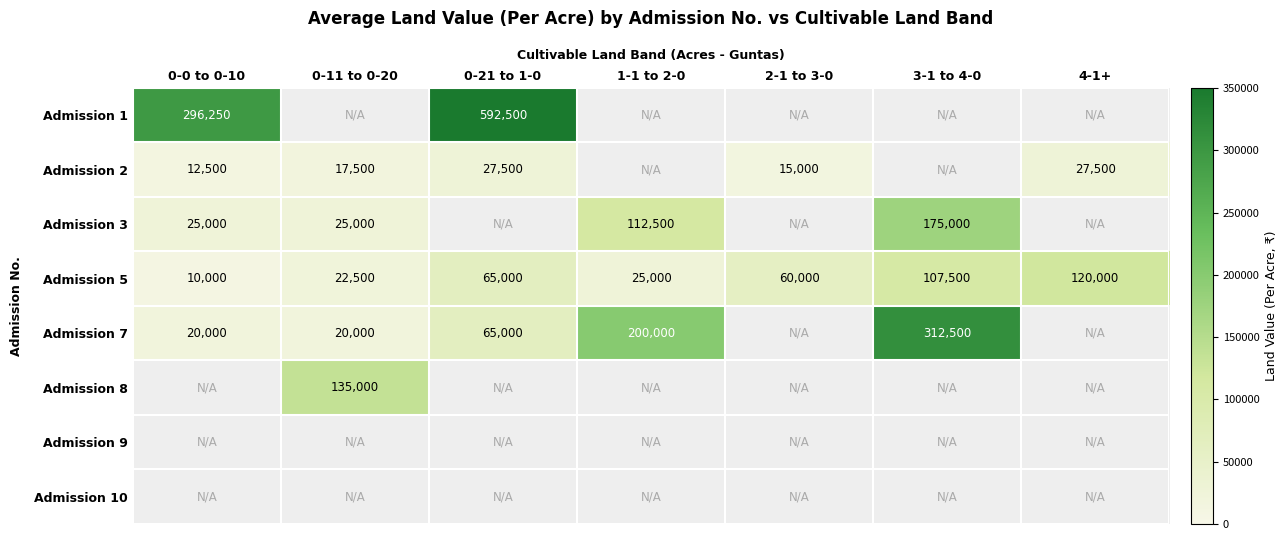

List the labels in order of Admission 5 value, largest first.

4-1+, 3-1 to 4-0, 0-21 to 1-0, 2-1 to 3-0, 1-1 to 2-0, 0-11 to 0-20, 0-0 to 0-10